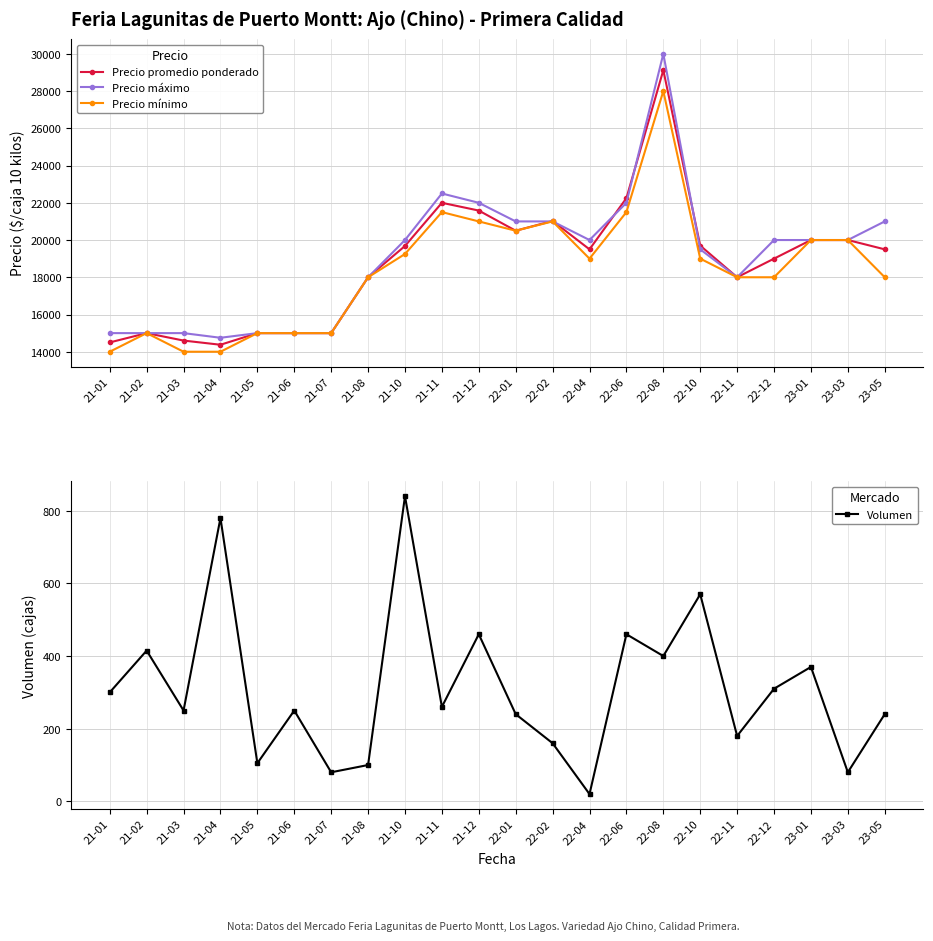

What is the smallest value displayed?

20